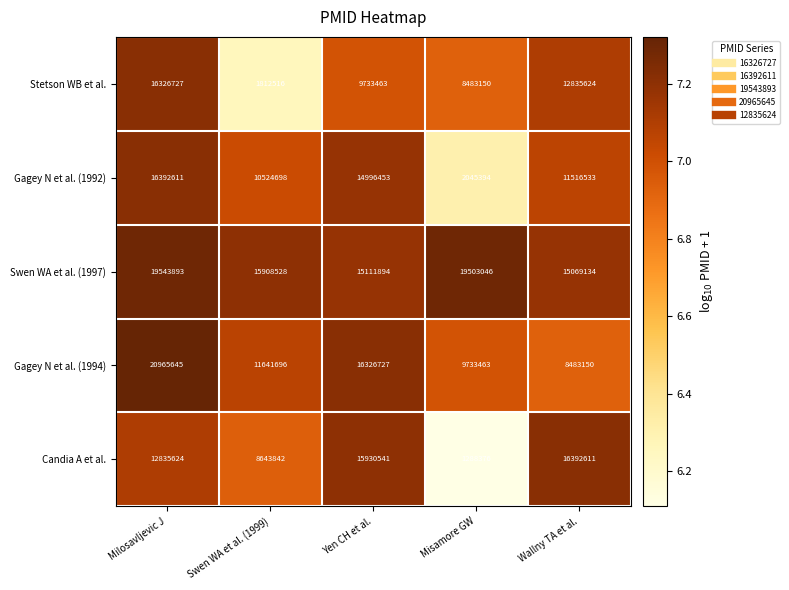

At which category is the sum across all series the highest?

Milosavljevic J